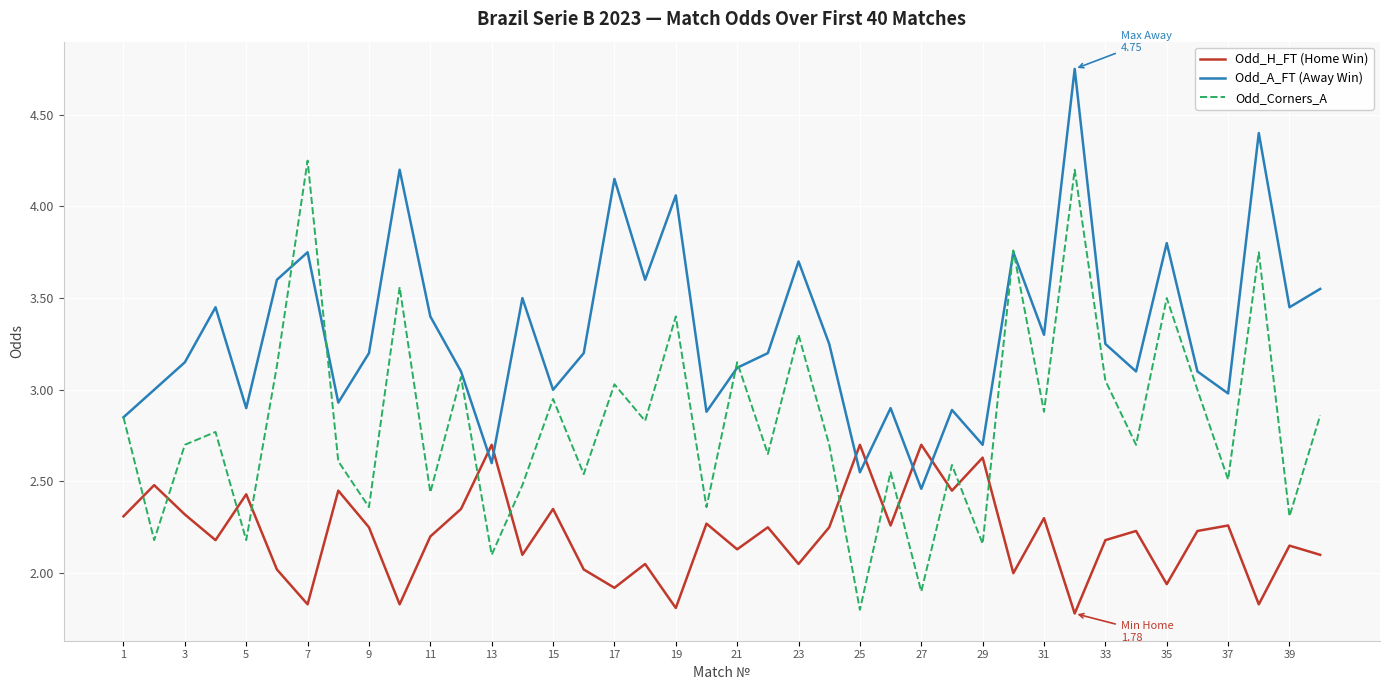

List the series in order of their peak value, lowest first.

Odd_H_FT (Home Win), Odd_Corners_A, Odd_A_FT (Away Win)